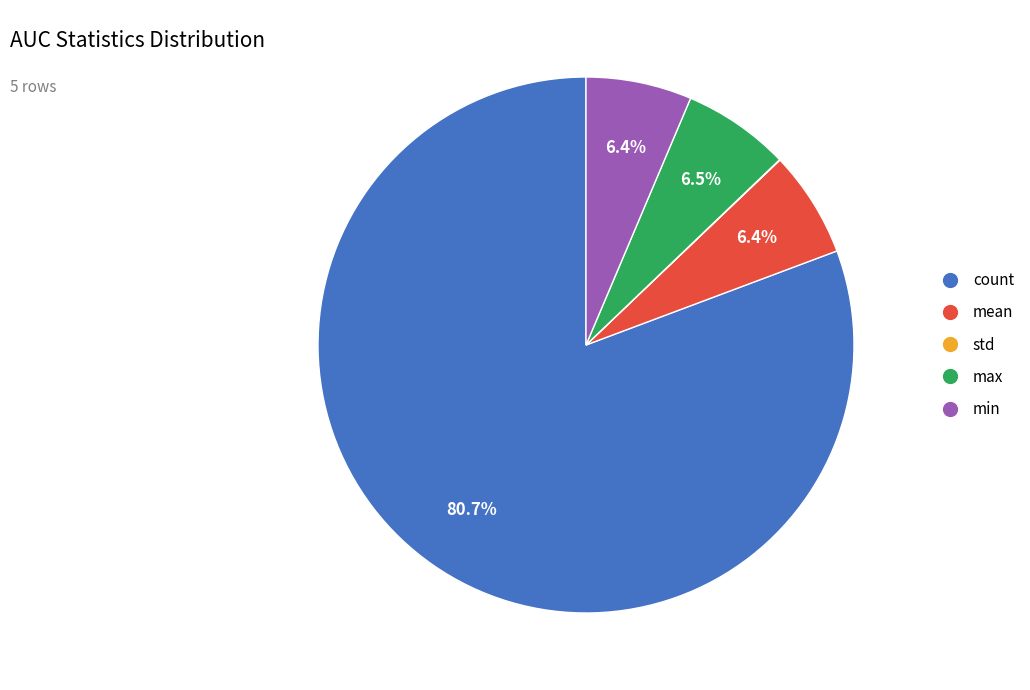

True or false: mean accounts for 20% of the total.

False